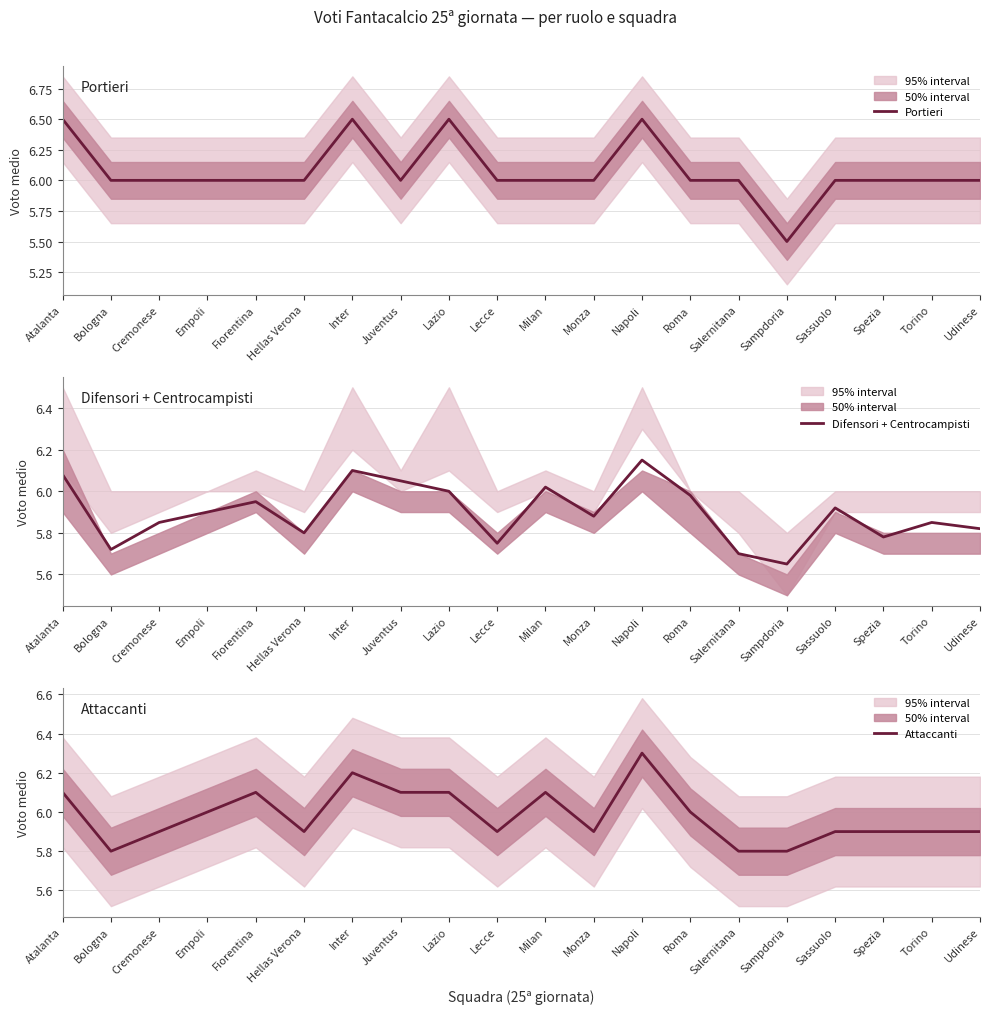

True or false: Difensori + Centrocampisti and Portieri intersect in this chart.

True